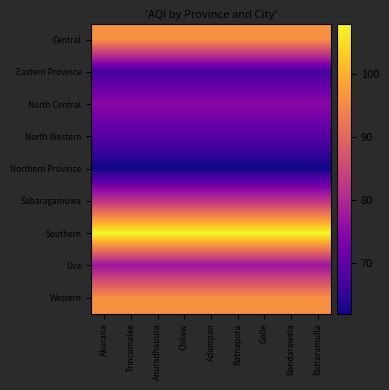

At which category is the sum across all series the highest?

Akurana